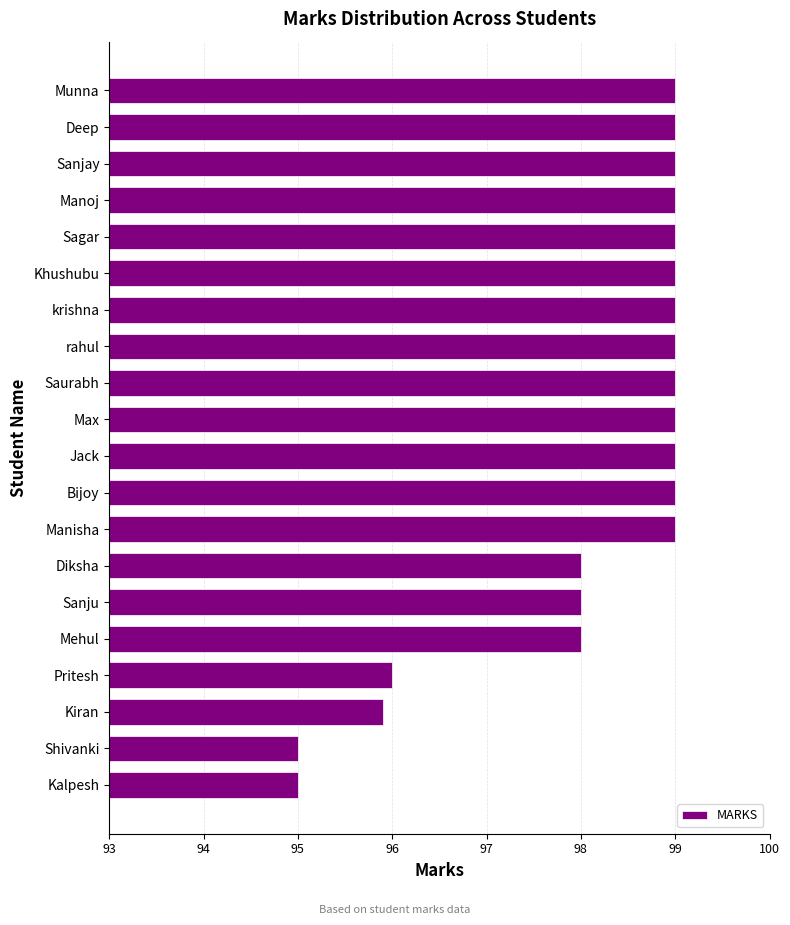

How many values are below 99?

7